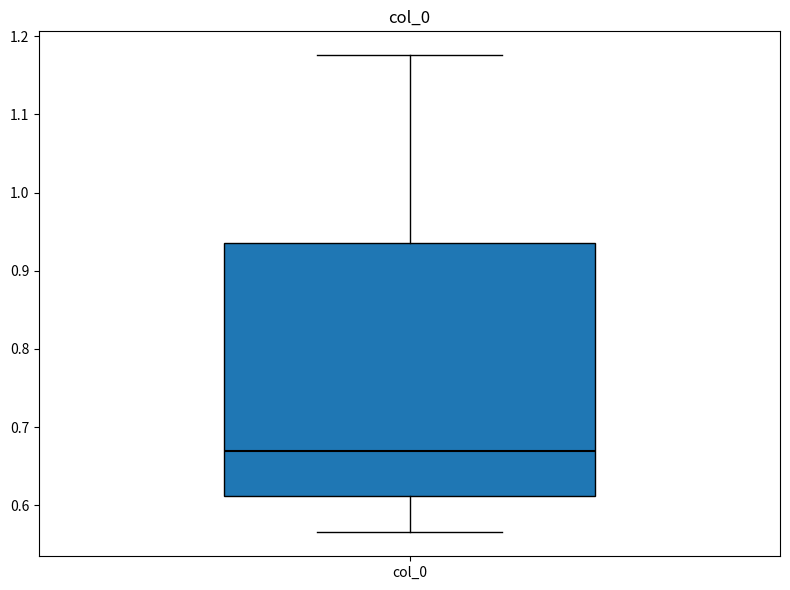

Where is the lower edge of the box for col_0 on the y-axis? The values are not printed on the chart, so give them approximately, as read against the axis.

0.61